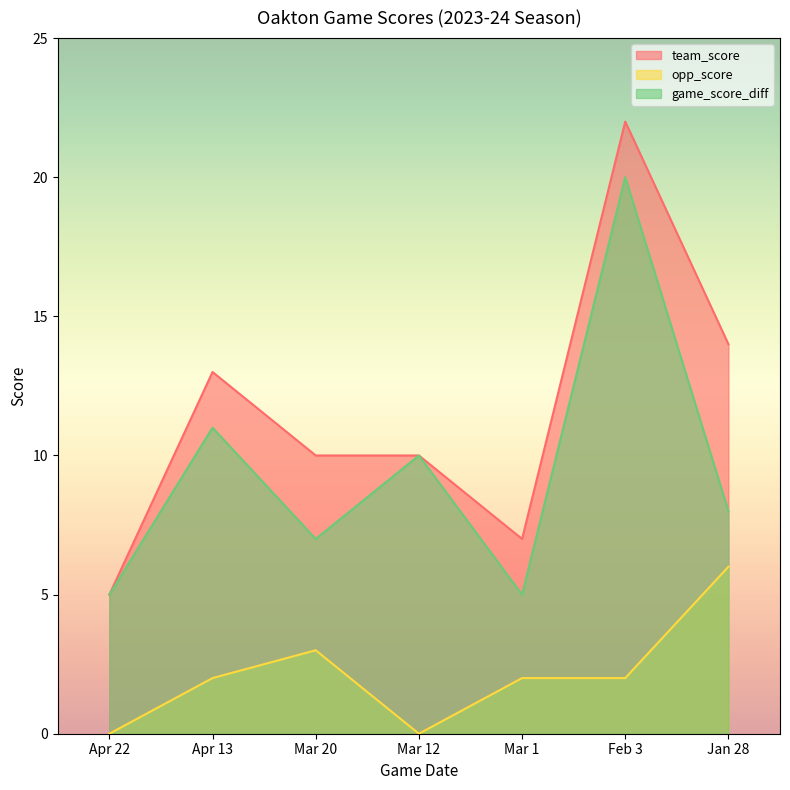

Which series changed the most between Feb 3 and Jan 28?

game_score_diff